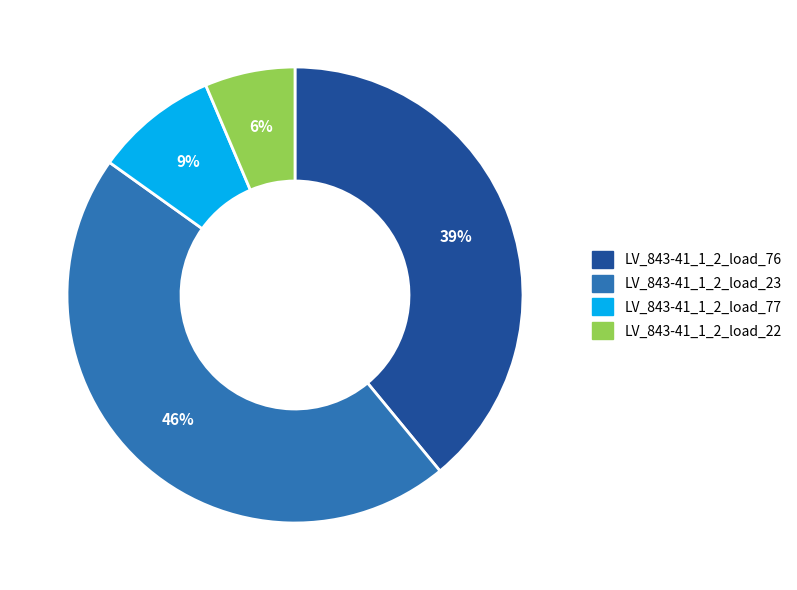

To the nearest percent, what is the combined percentage of LV_843-41_1_2_load_76 and LV_843-41_1_2_load_23?

85%